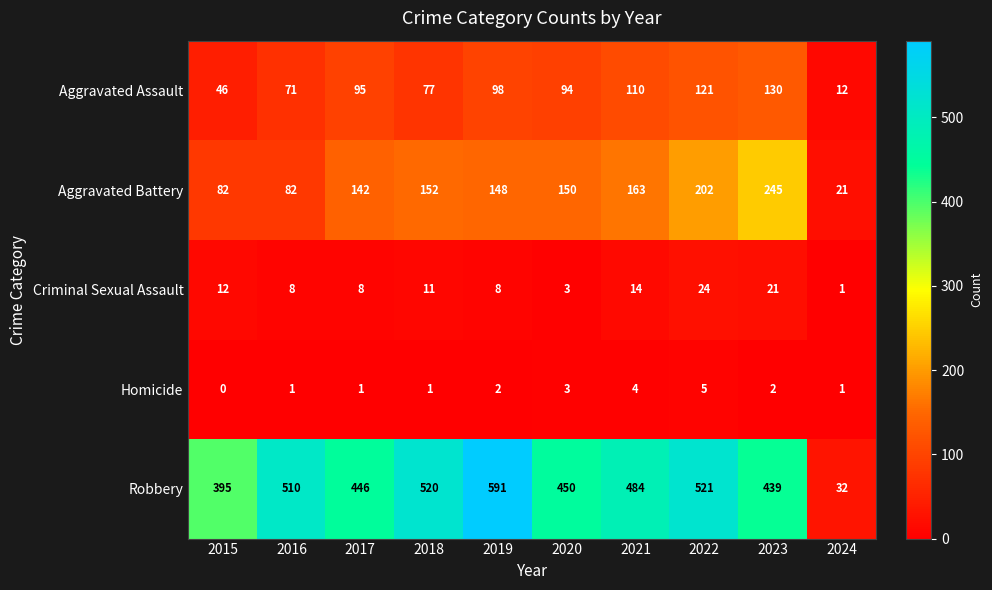

The Robbery series shows 44 at 2024. True or false?

False